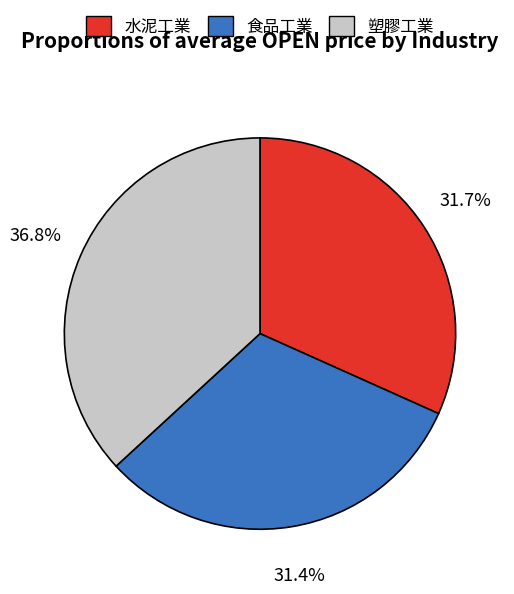

Which category has the biggest portion of the pie?

塑膠工業